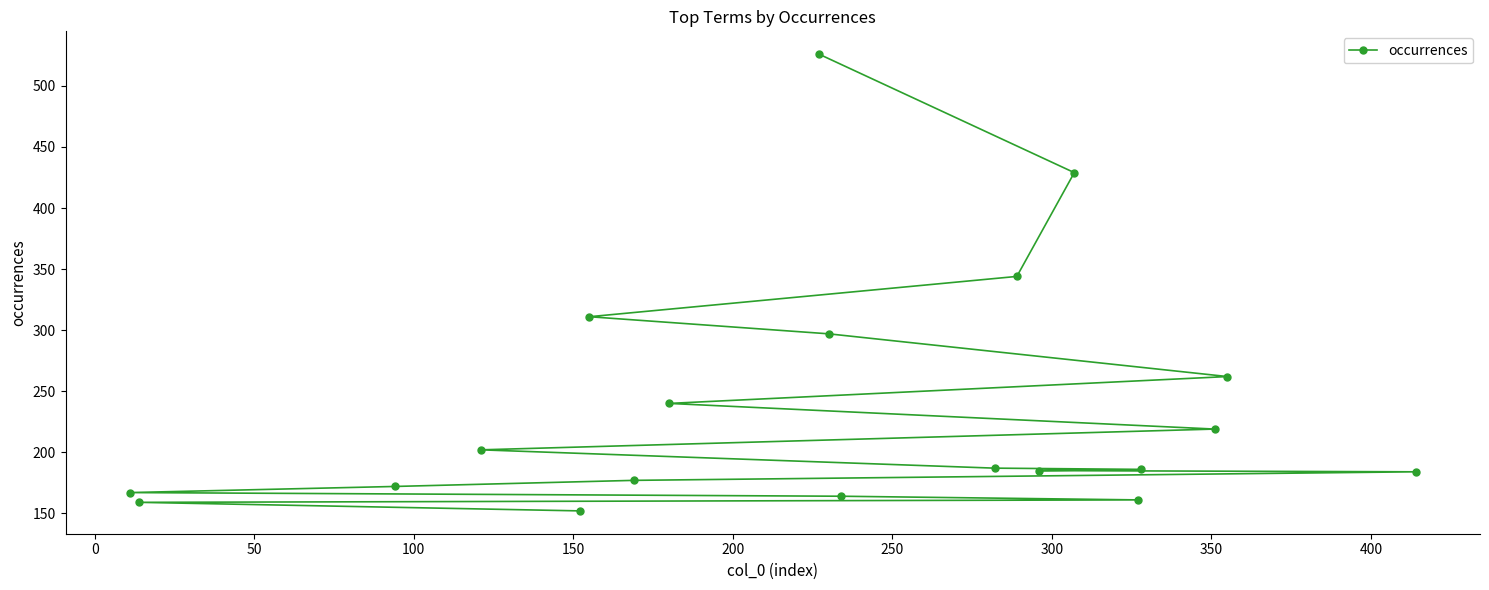

How many lines are shown in the chart?

1